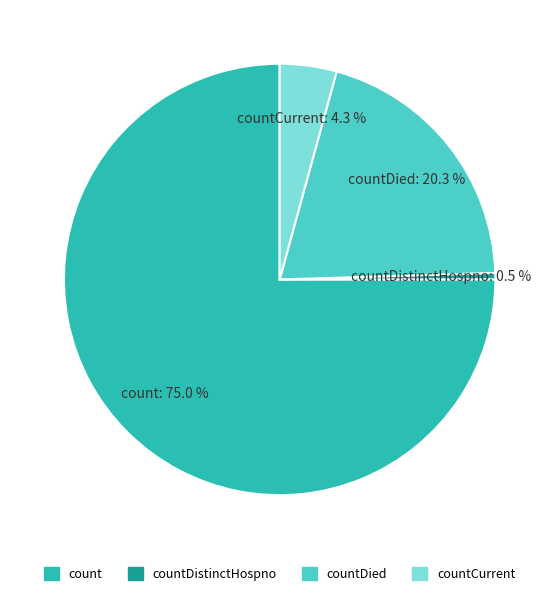

Is there any slice that represents more than half of the pie?

Yes